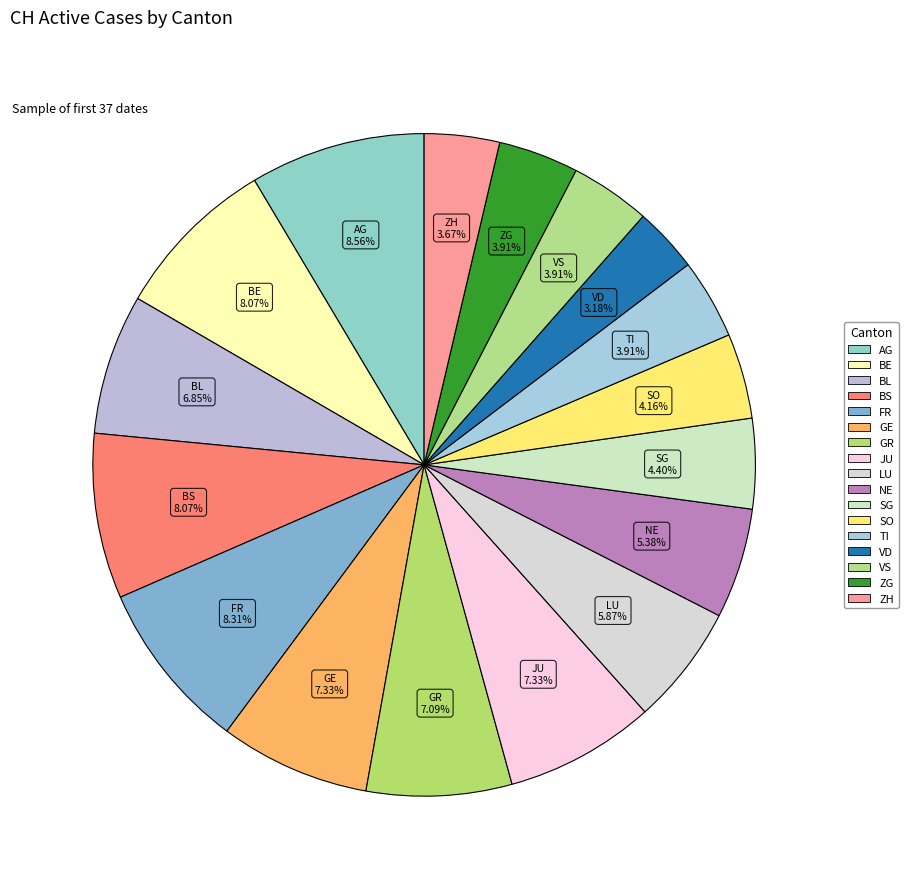

To the nearest percent, what percentage of the pie is ZH?

4%